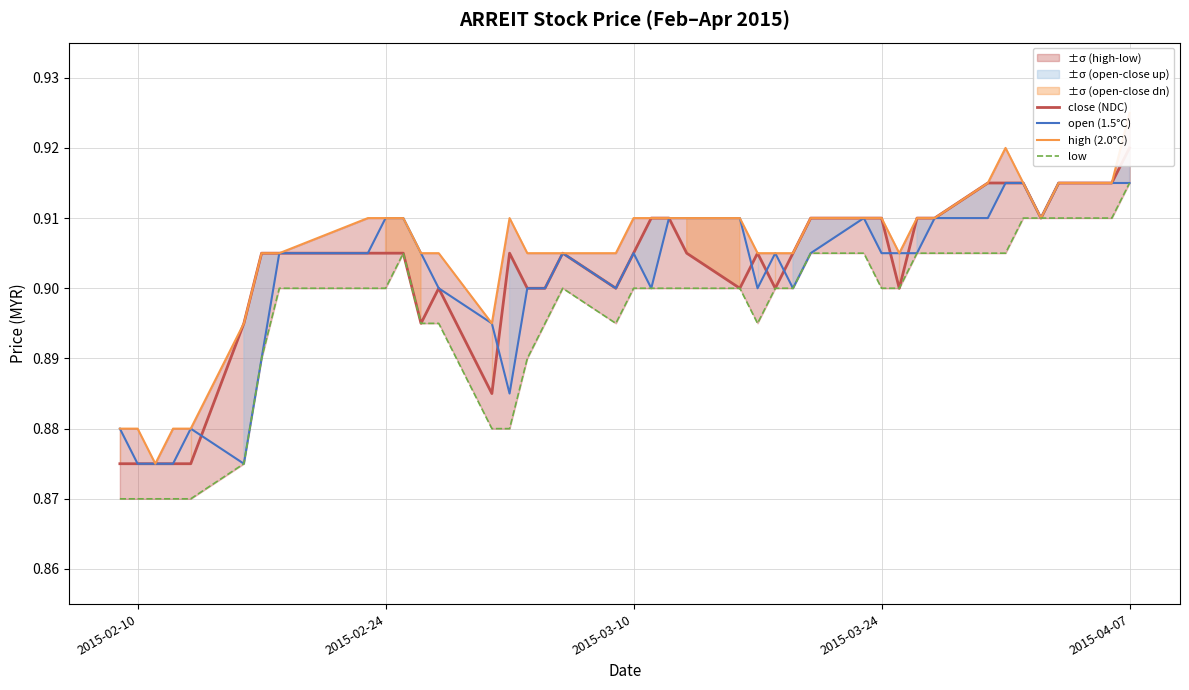

Reading right to left, what are all the values shown in this chart?

close (NDC): 0.9	0.9	0.9	0.9	0.9	0.9	0.9	0.9	0.9	0.9	0.9	0.9	0.9	0.9	0.9	0.9	0.9	0.9	0.9	0.9	0.9	0.9	0.9	0.9	0.9	0.9	0.9	0.9	0.9	0.9	0.9	0.9	0.9	0.9	0.9	0.9	0.9	0.9	0.9	0.9
open (1.5°C): 0.9	0.9	0.9	0.9	0.9	0.9	0.9	0.9	0.9	0.9	0.9	0.9	0.9	0.9	0.9	0.9	0.9	0.9	0.9	0.9	0.9	0.9	0.9	0.9	0.9	0.9	0.9	0.9	0.9	0.9	0.9	0.9	0.9	0.9	0.9	0.9	0.9	0.9	0.9	0.9
high (2.0°C): 0.9	0.9	0.9	0.9	0.9	0.9	0.9	0.9	0.9	0.9	0.9	0.9	0.9	0.9	0.9	0.9	0.9	0.9	0.9	0.9	0.9	0.9	0.9	0.9	0.9	0.9	0.9	0.9	0.9	0.9	0.9	0.9	0.9	0.9	0.9	0.9	0.9	0.9	0.9	0.9
low: 0.9	0.9	0.9	0.9	0.9	0.9	0.9	0.9	0.9	0.9	0.9	0.9	0.9	0.9	0.9	0.9	0.9	0.9	0.9	0.9	0.9	0.9	0.9	0.9	0.9	0.9	0.9	0.9	0.9	0.9	0.9	0.9	0.9	0.9	0.9	0.9	0.9	0.9	0.9	0.9